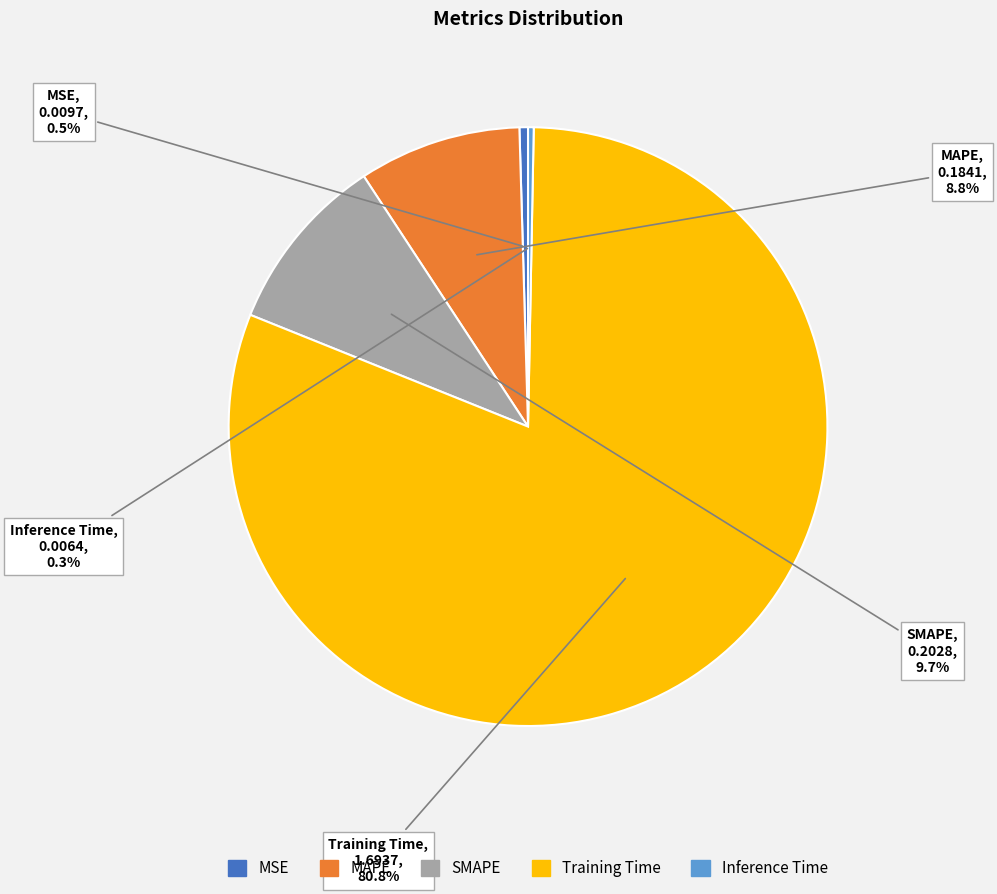

What percentage is the MAPE slice, to the nearest percent?

9%